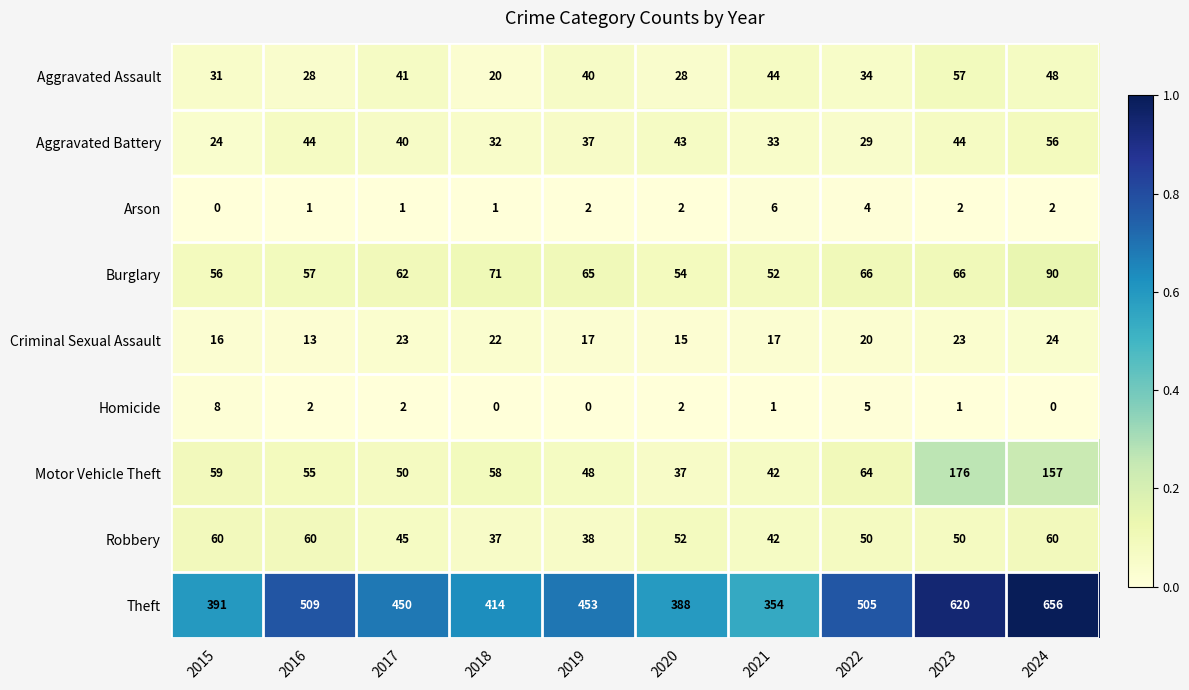

Which label corresponds to the largest value in the chart?

2024